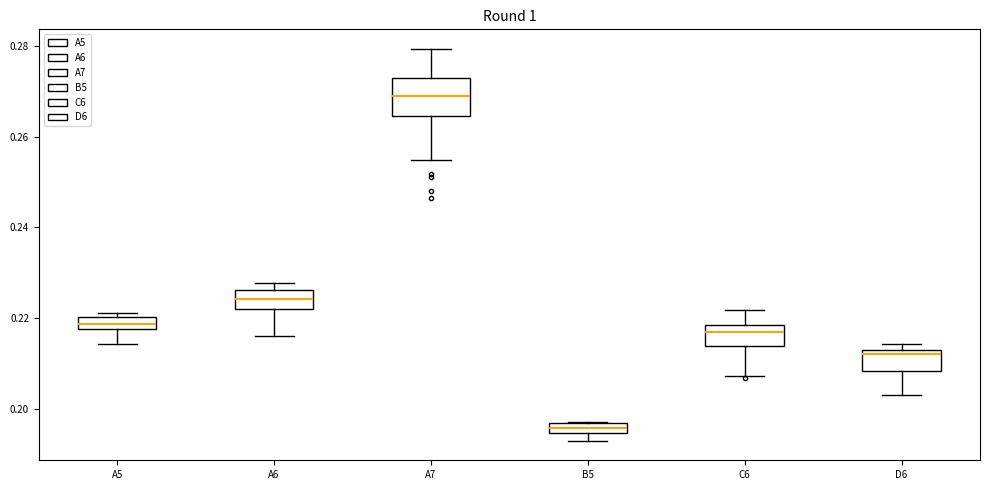

Which box has the highest median line?

A7